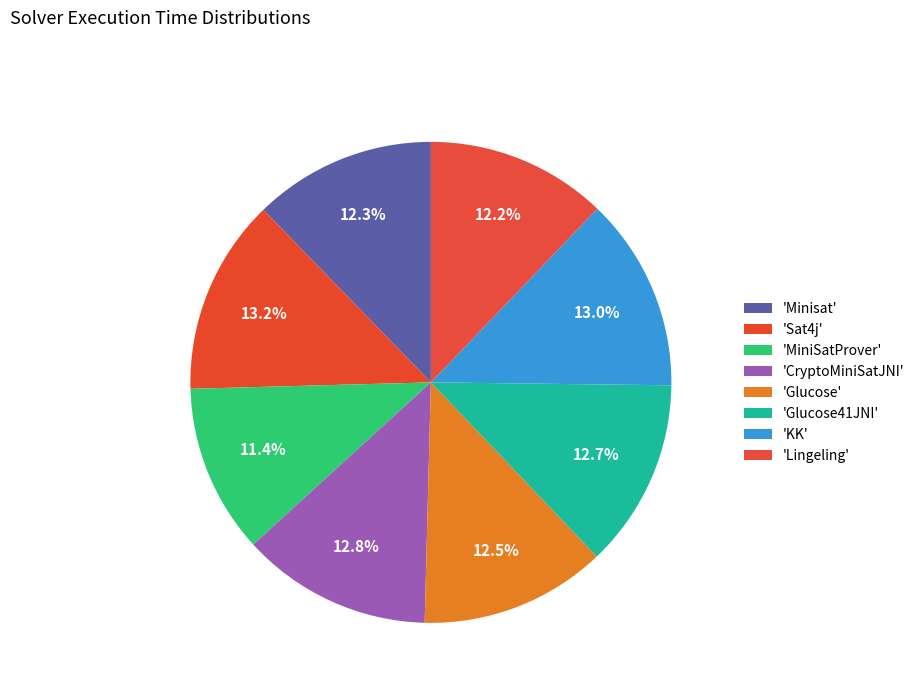

Count the number of slices in the pie.

8